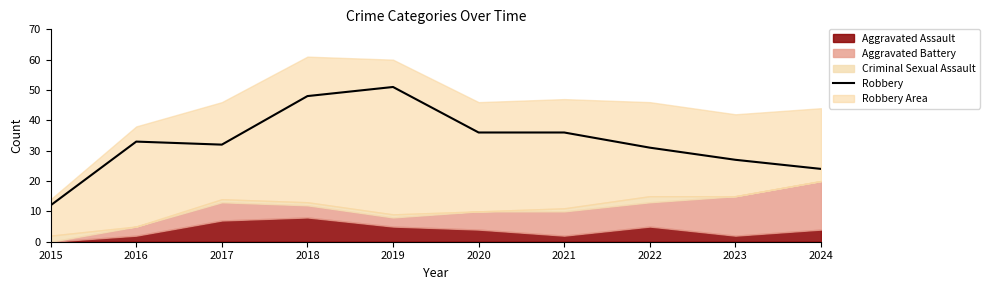

Rank the categories by value from highest to lowest.

2019, 2018, 2020, 2021, 2016, 2017, 2022, 2023, 2024, 2015